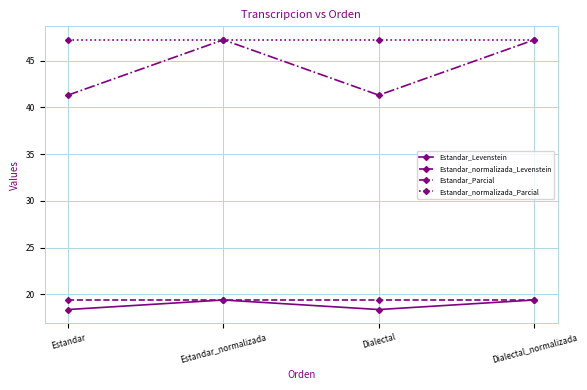

How many interior local peaks does the Estandar_Parcial series have?

1